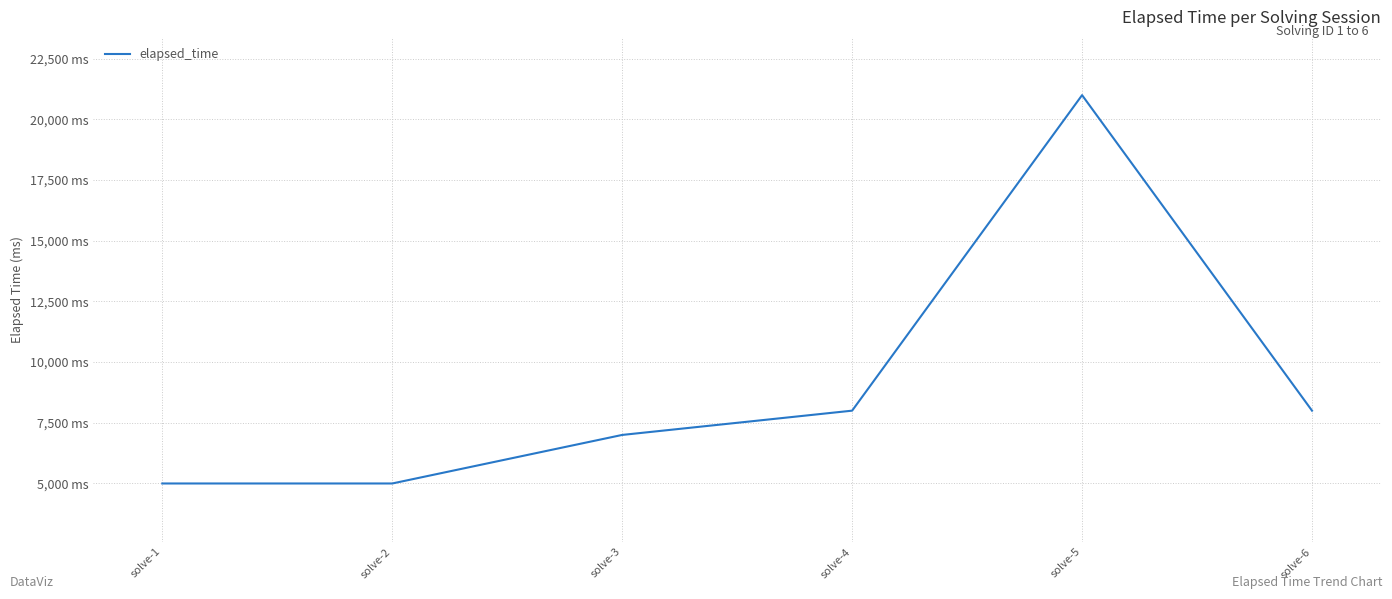

Reading left to right, list all the values displayed in this chart.

5000	5000	7000	8000	21000	8000